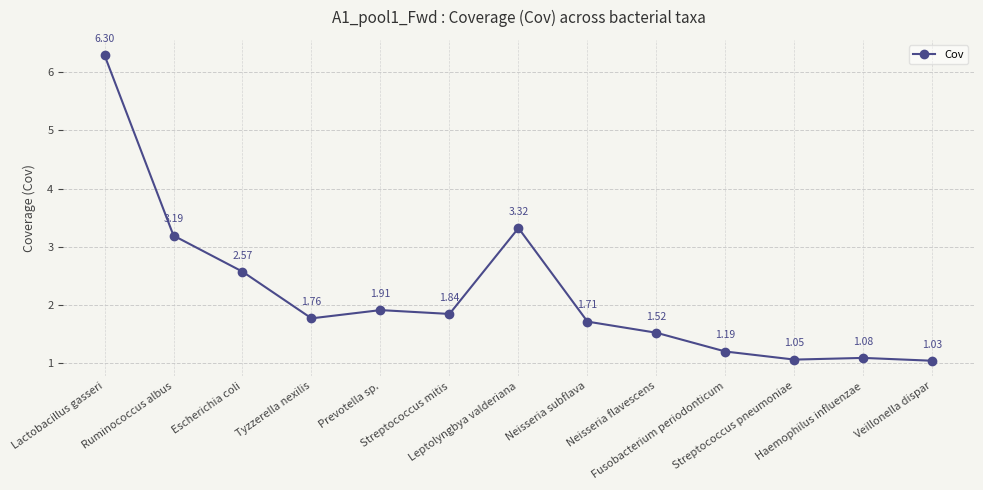

True or false: the data shows 3.9 at Escherichia coli.

False